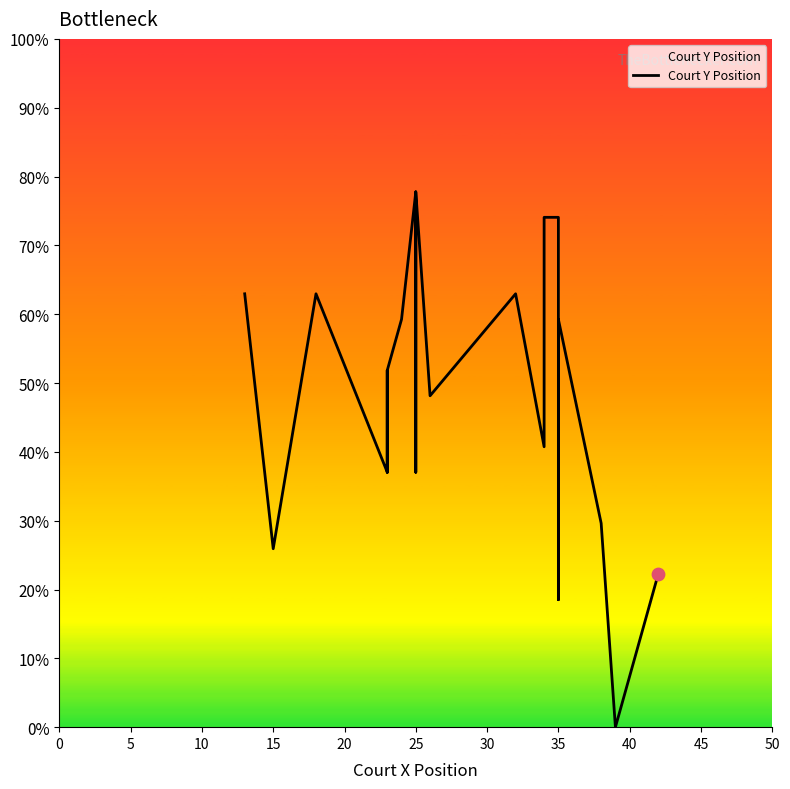

Between 35 and 25, which is larger?

35